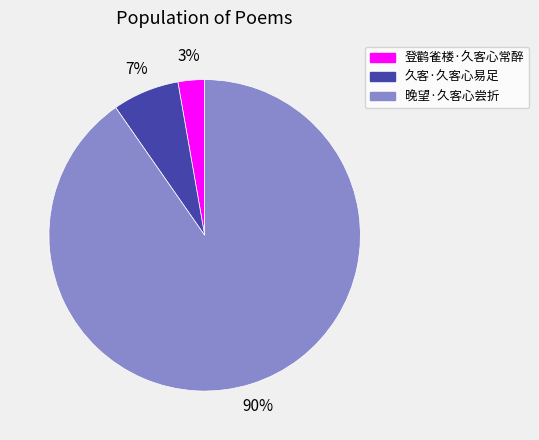

Is it true that 久客·久客心易足 is 7% of the pie?

True